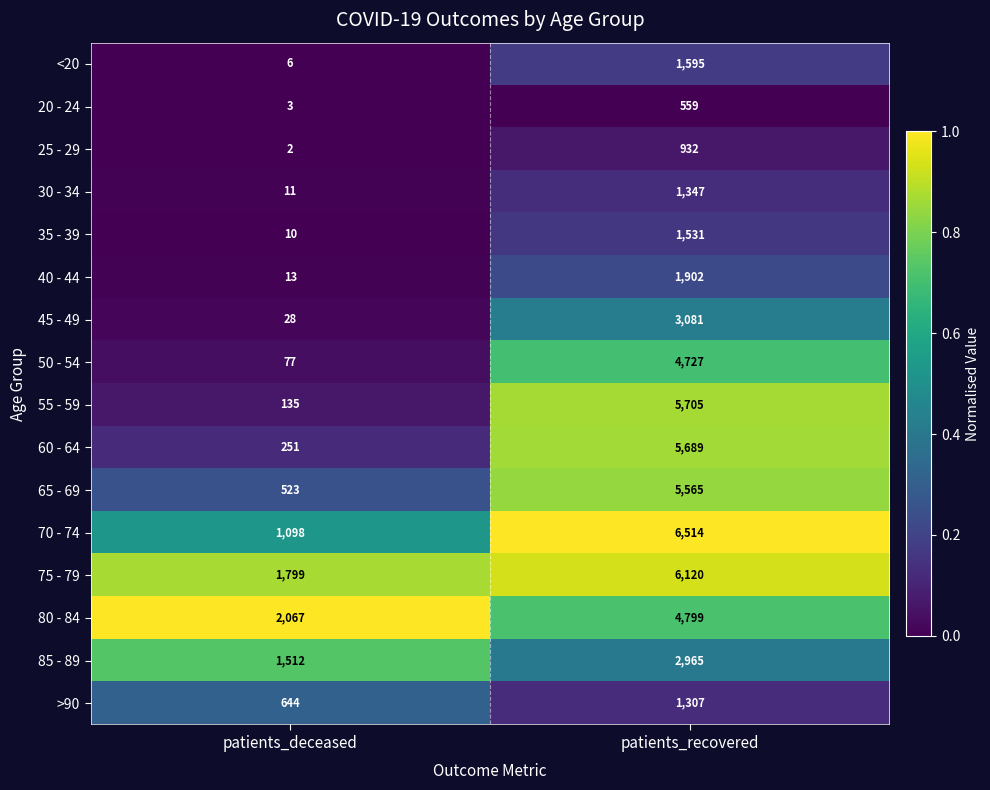

Rank the series by their maximum value, from highest to lowest.

70 - 74, 75 - 79, 55 - 59, 60 - 64, 65 - 69, 80 - 84, 50 - 54, 45 - 49, 85 - 89, 40 - 44, <20, 35 - 39, 30 - 34, >90, 25 - 29, 20 - 24